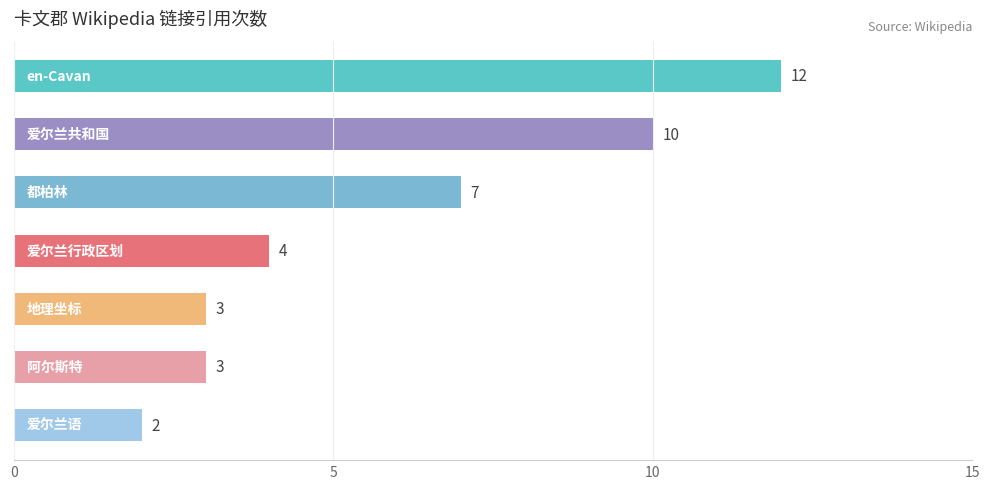

What is the average value?

6